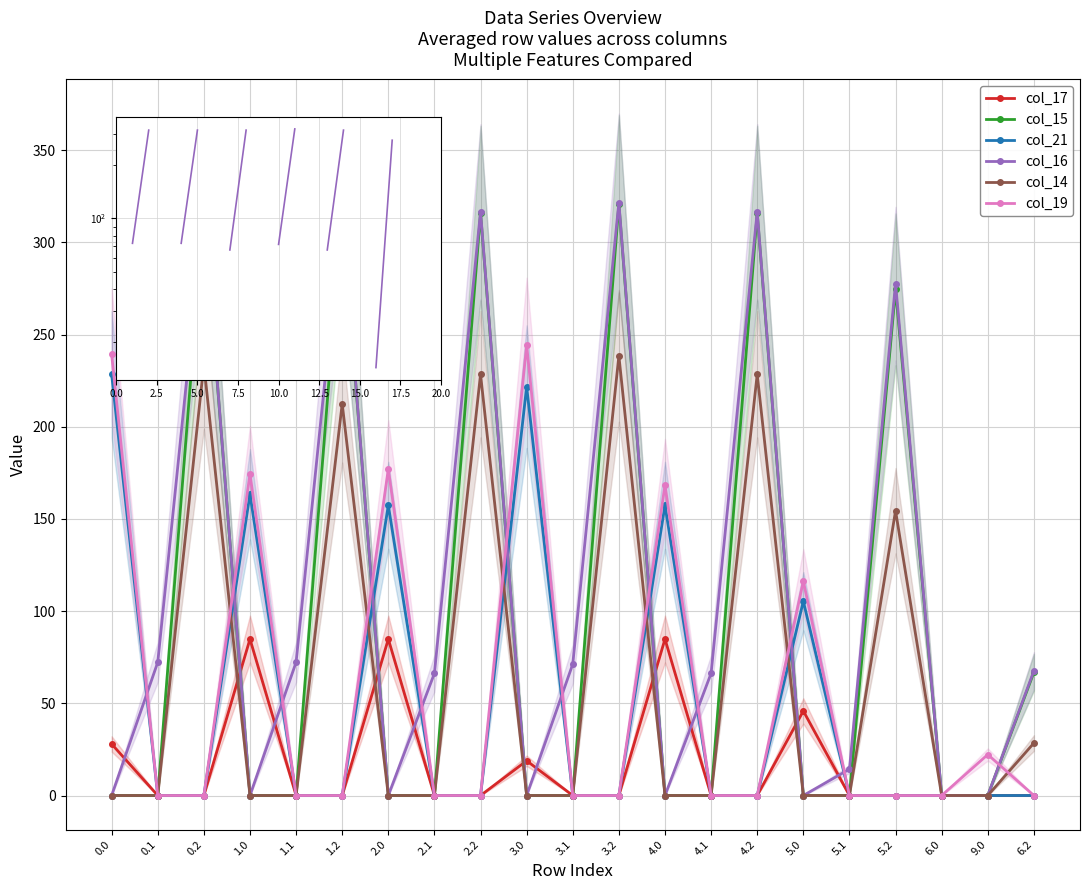

The col_14 series shows 101.5 at 3.0. True or false?

False